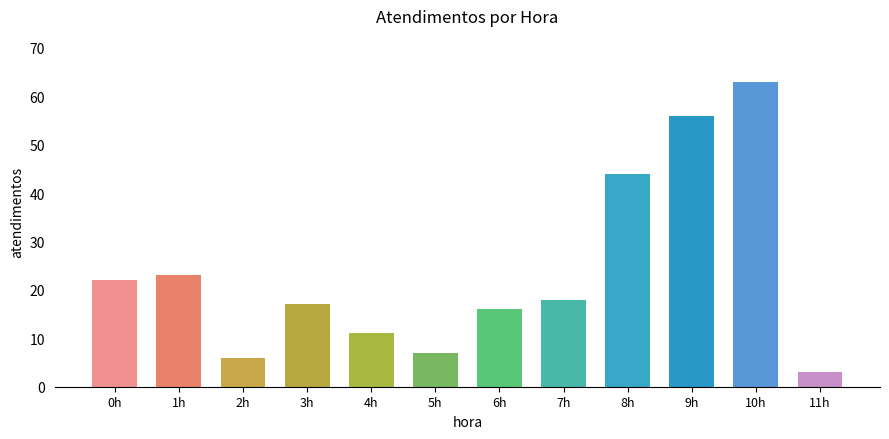

Are the bars horizontal?

No